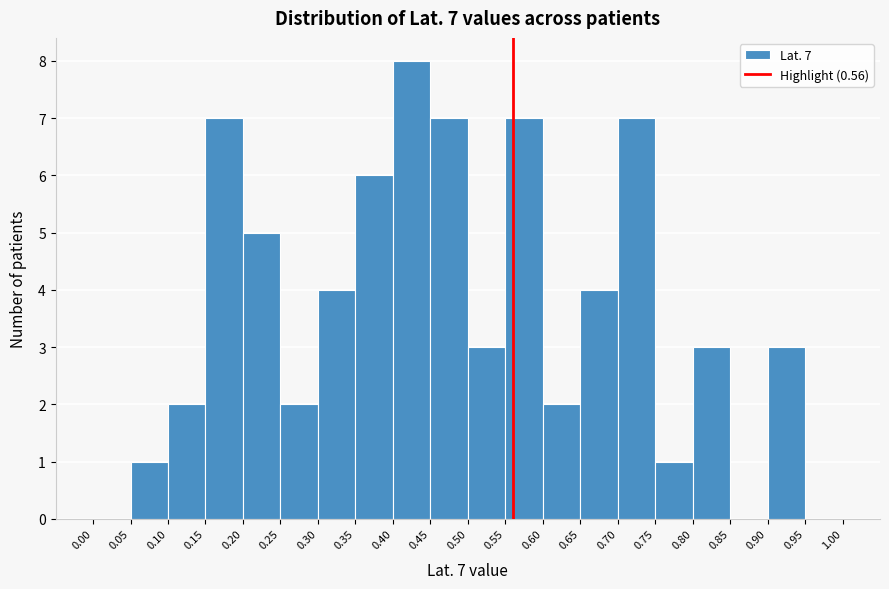

Over which range of the x-axis is the bar tallest?

0.40 to 0.45